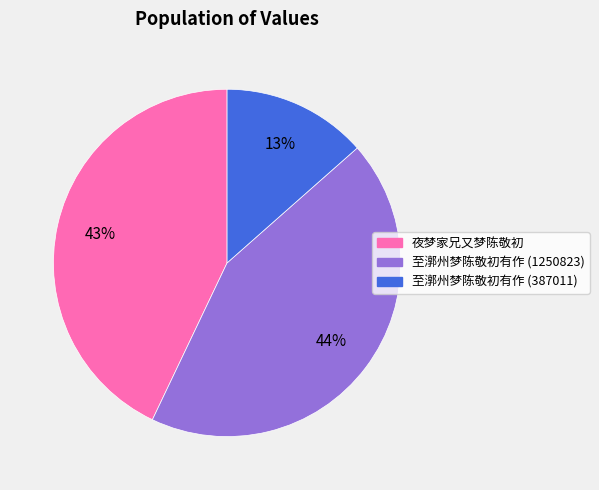

Is there any slice that represents more than half of the pie?

No